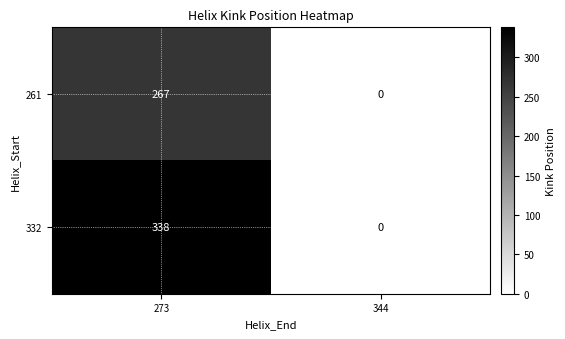

What is the greatest value displayed?

338